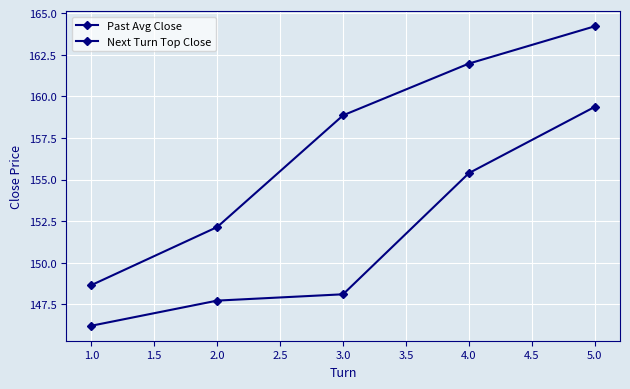

True or false: Past Avg Close and Next Turn Top Close intersect in this chart.

False